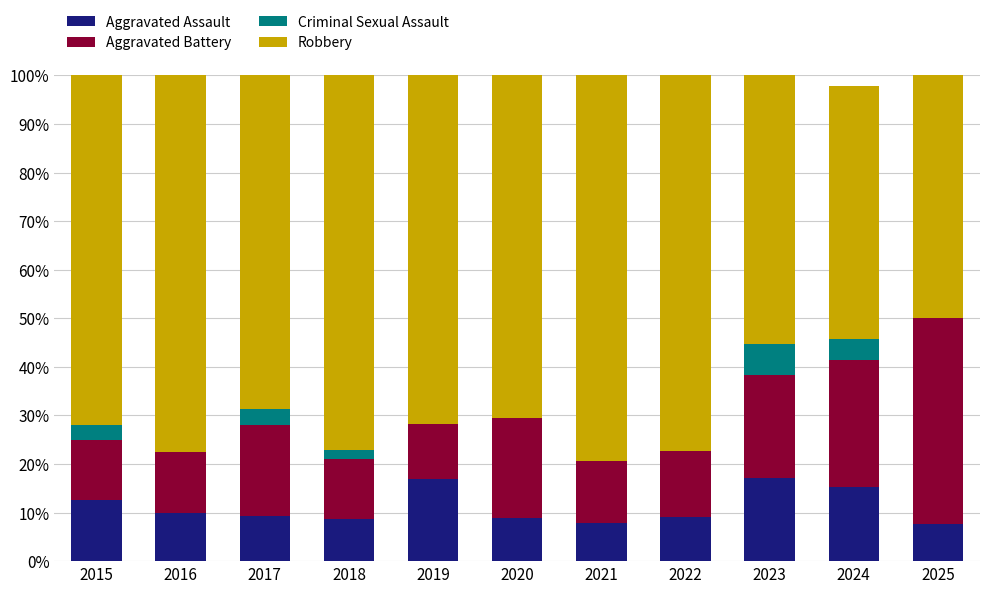

What are all the series names shown in the legend?

Aggravated Assault, Aggravated Battery, Criminal Sexual Assault, Robbery